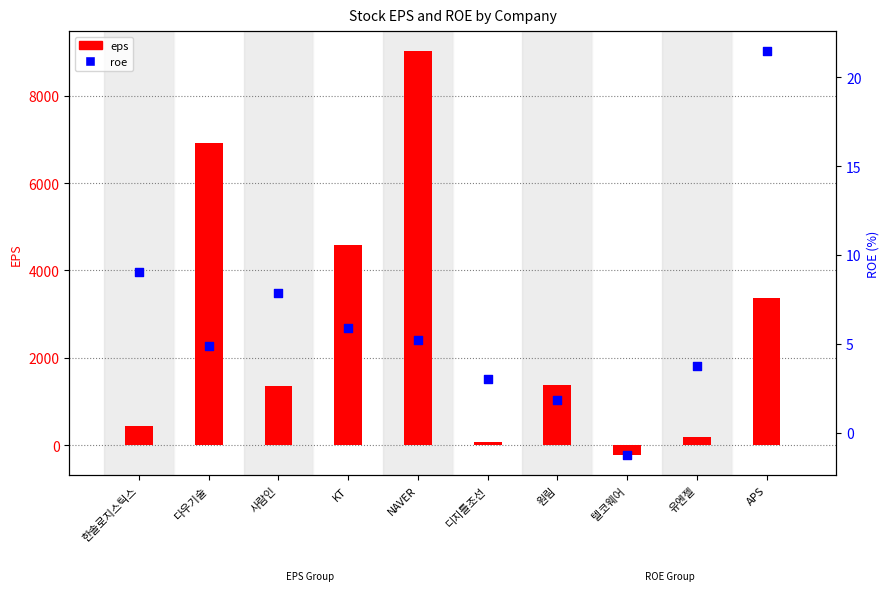

Which series contains the highest Y value?

eps